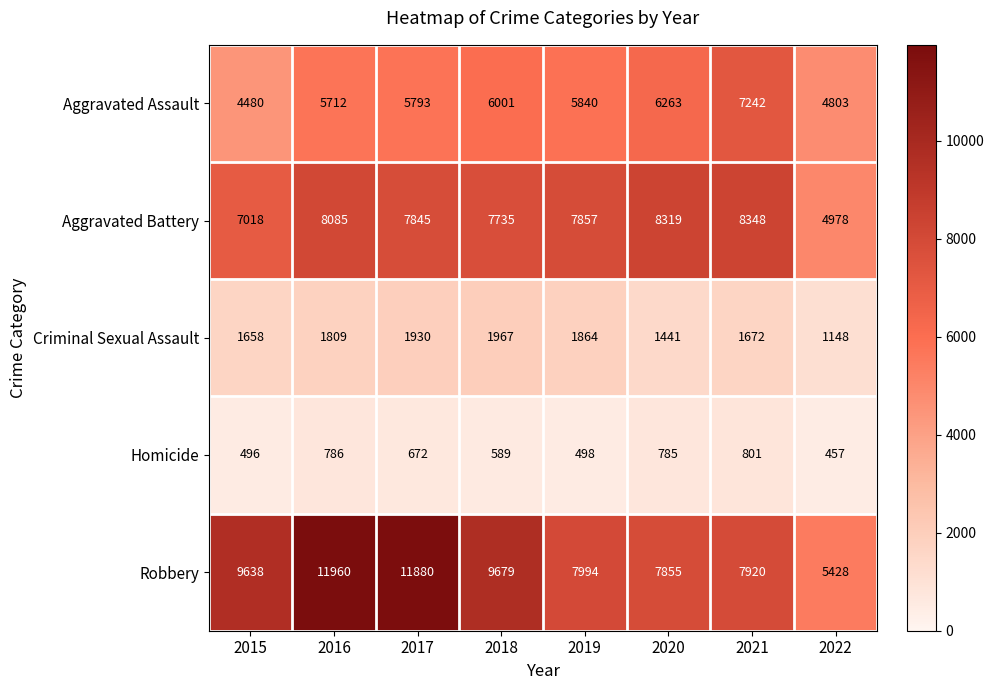

List the series in order of their peak value, lowest first.

Homicide, Criminal Sexual Assault, Aggravated Assault, Aggravated Battery, Robbery